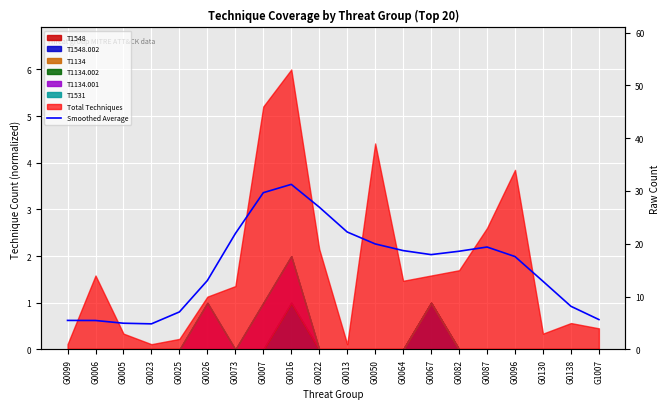

How many points are higher than both their immediate neighbors (excluding endpoints)?

2